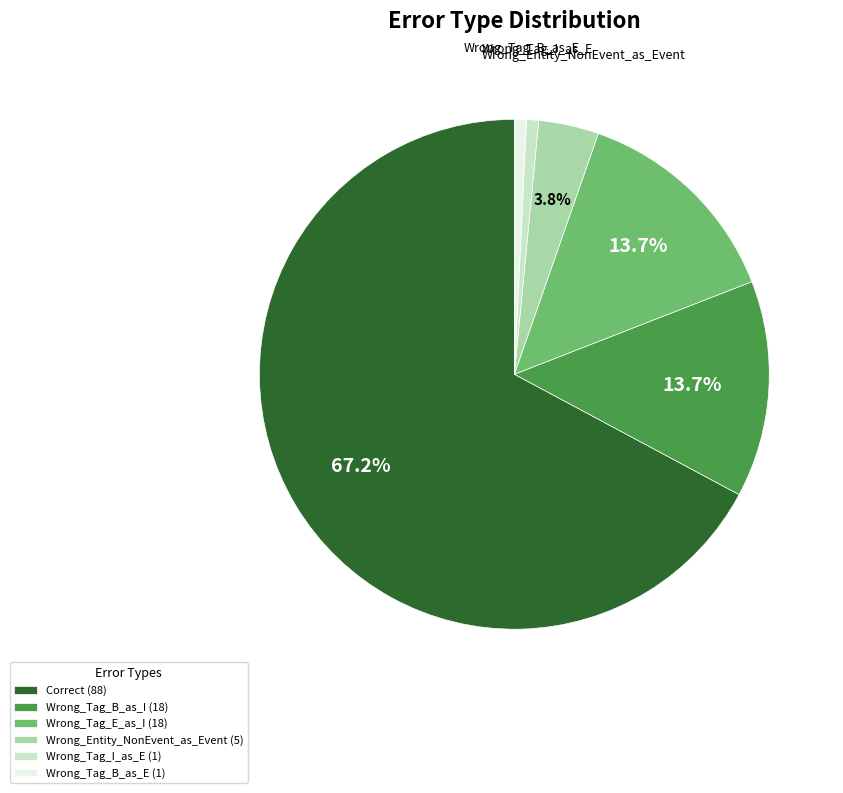

Does any single category account for the majority?

Yes